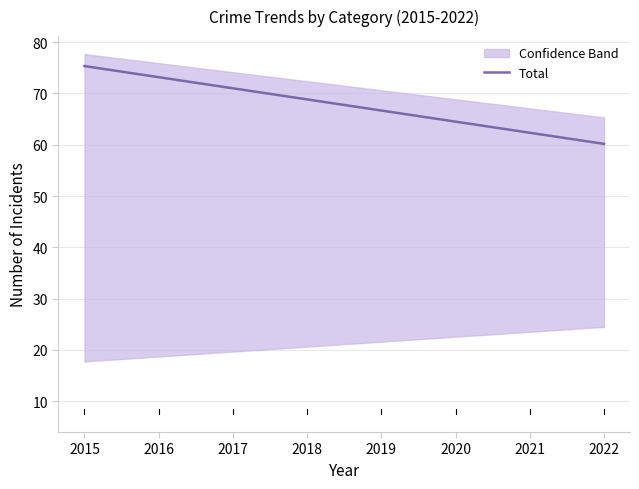

Approximately how many times larger is the value at 2018 compared to 2021?

1.1